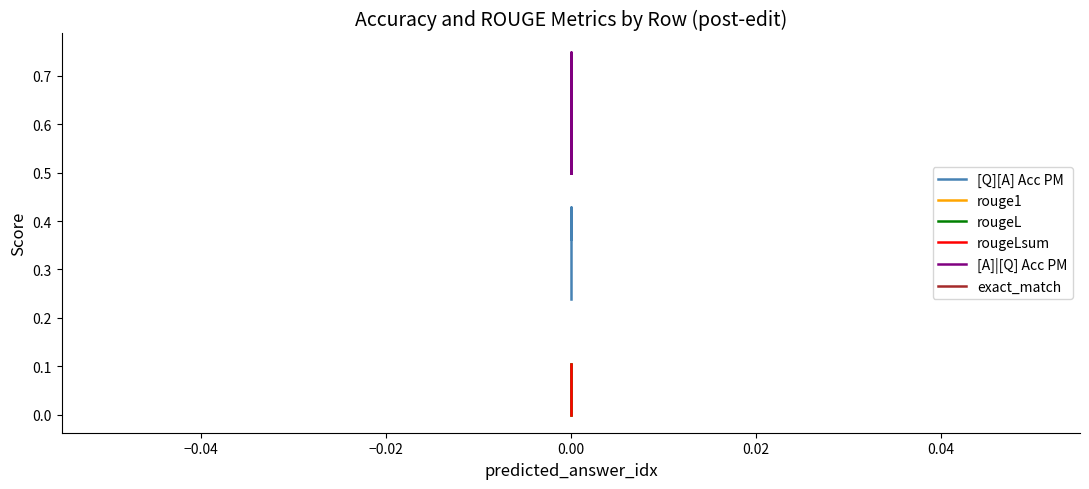

Rank the series at 0.00 from highest to lowest value.

[A]|[Q] Acc PM, [Q][A] Acc PM, rouge1, rougeL, rougeLsum, exact_match